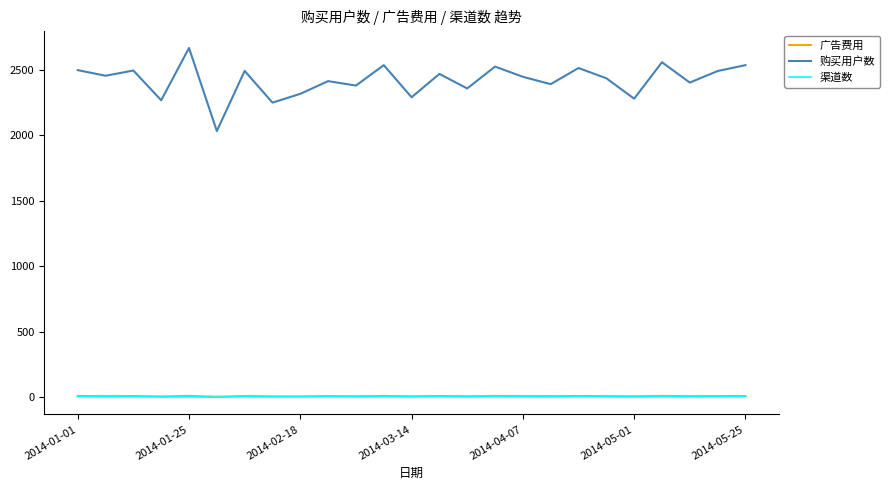

Which series has the largest total across all categories?

购买用户数